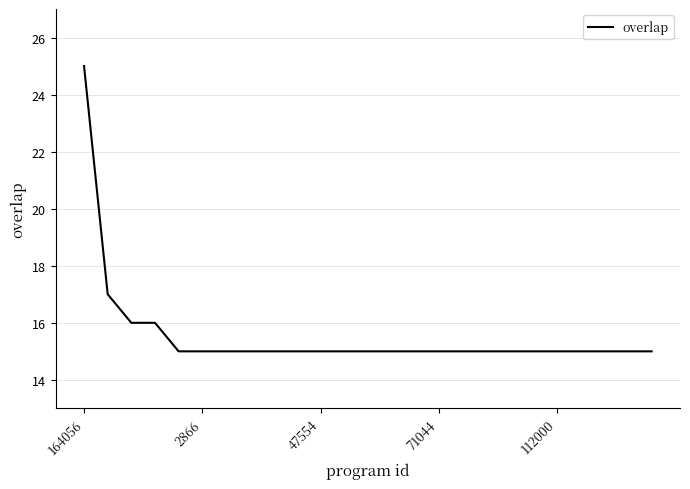

What is the difference between the maximum and minimum values?

10